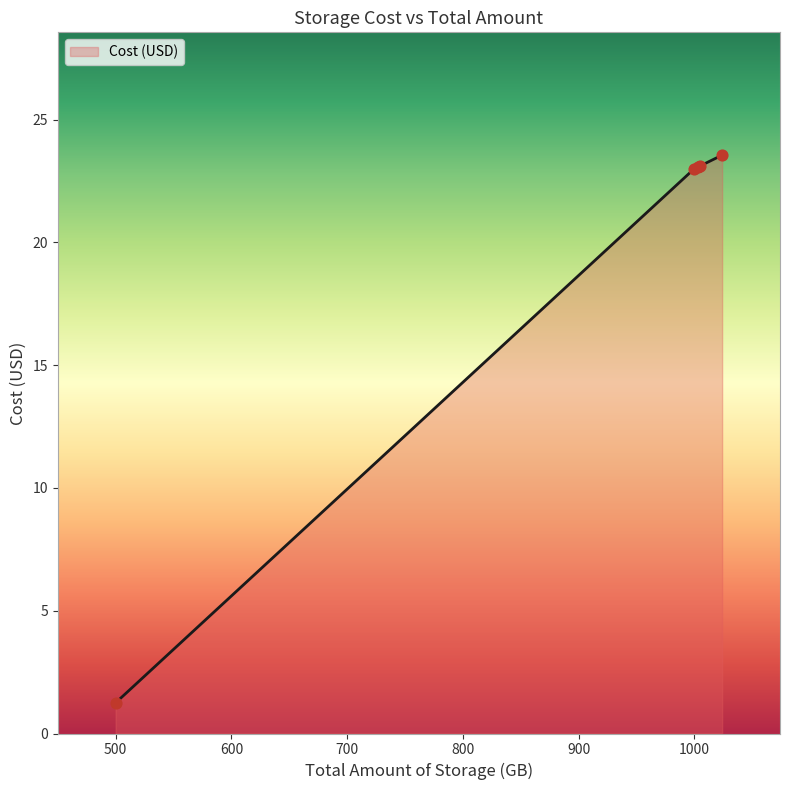

What is the sum of all values?

94.0